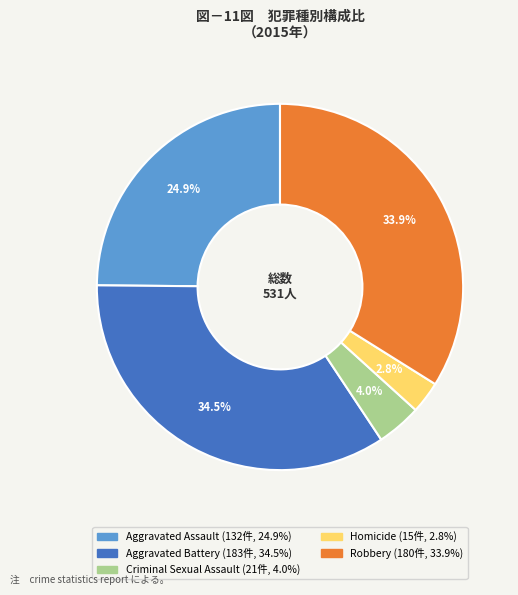

Is there a majority slice in this chart?

No